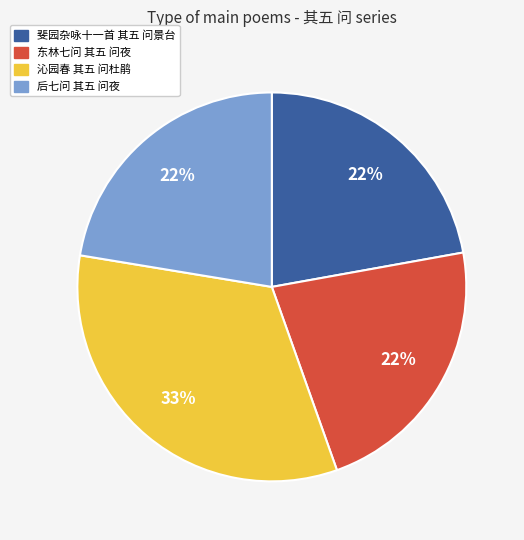

To the nearest percent, what portion does 后七问 其五 问夜 represent?

22%